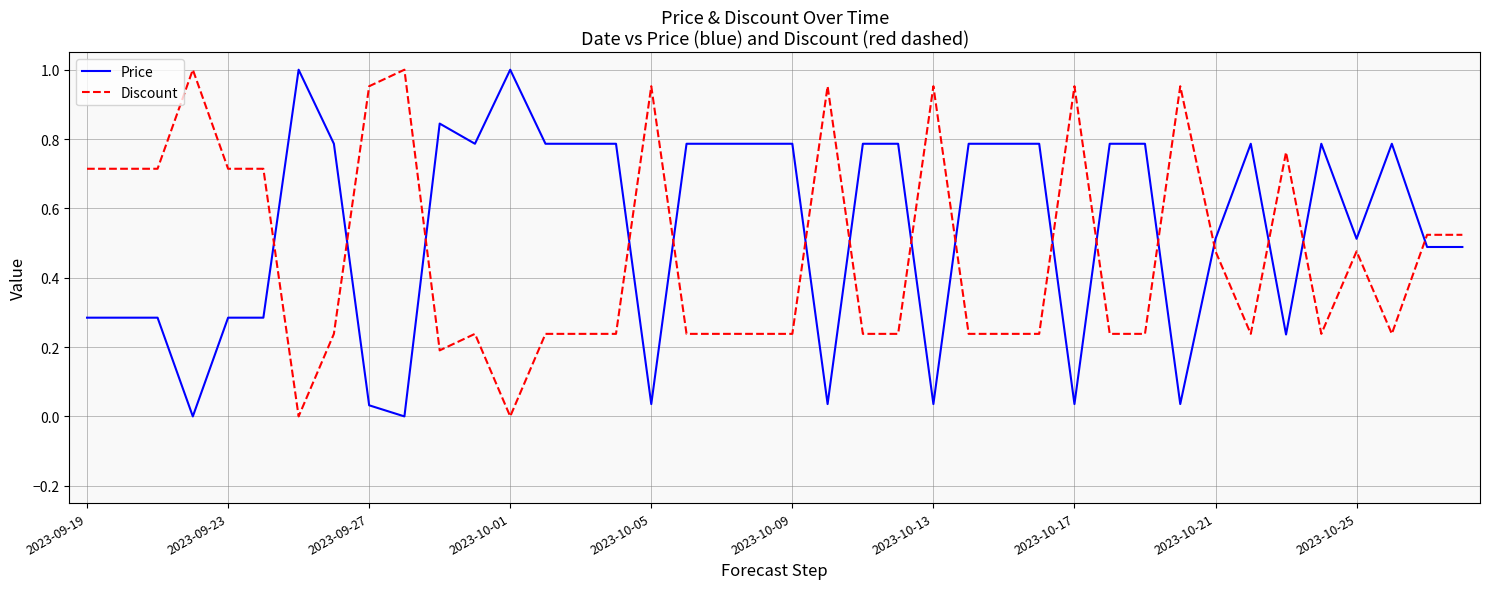

Which series has the largest total across all categories?

Price